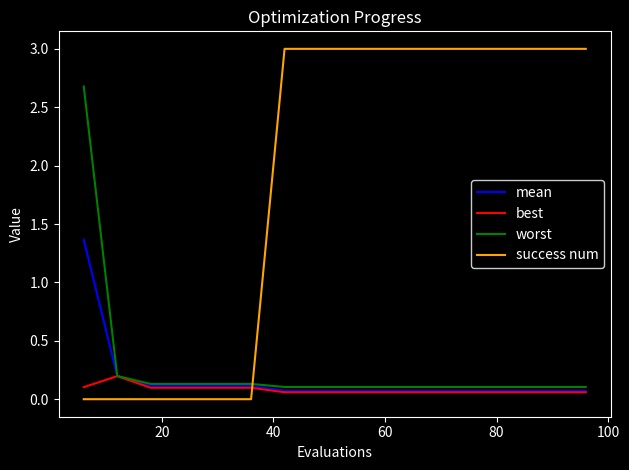

After their last crossing, which series has the higher values: mean or success num?

success num